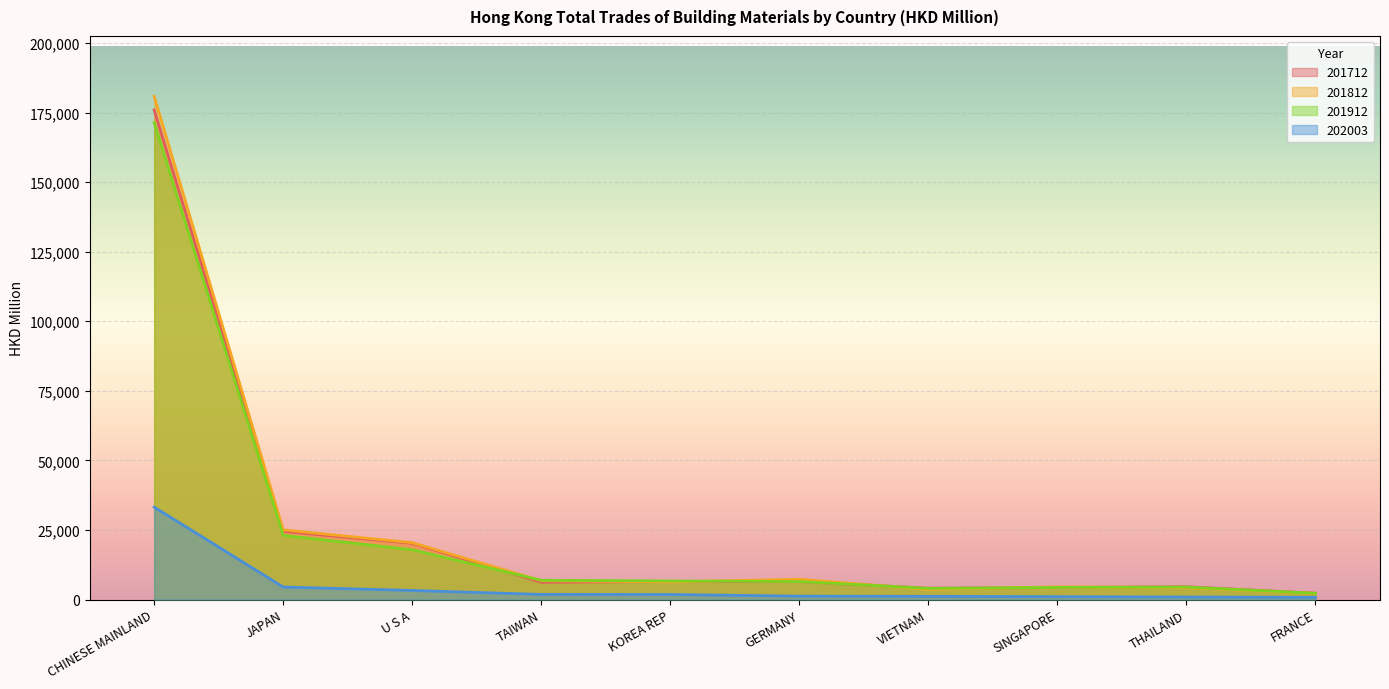

List the labels in order of 201912 value, largest first.

CHINESE MAINLAND, JAPAN, U S A, TAIWAN, KOREA REP, GERMANY, THAILAND, SINGAPORE, VIETNAM, FRANCE